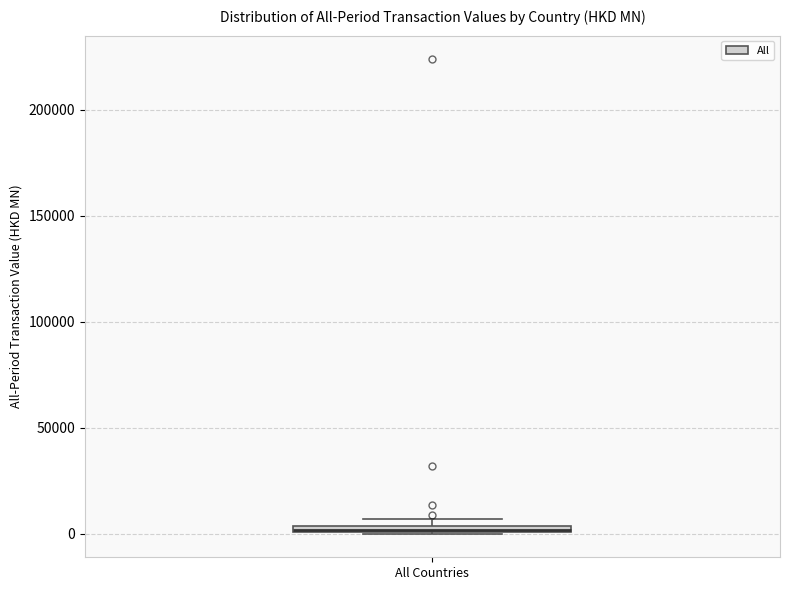

Where is the lower edge of the box for All Countries on the y-axis? The values are not printed on the chart, so give them approximately, as read against the axis.

0